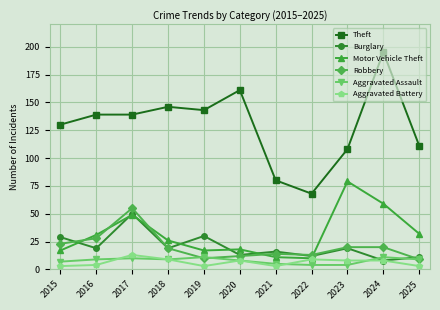

The Aggravated Battery series shows 3 at 2025. True or false?

True